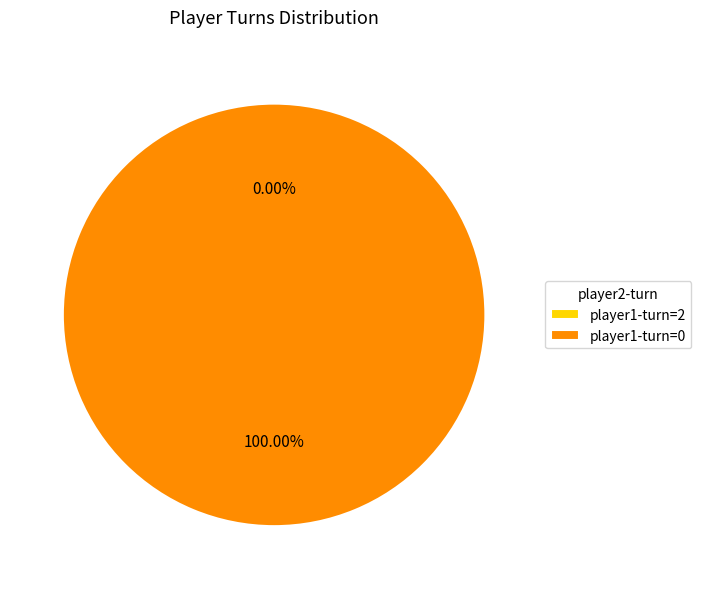

Which slice is the smallest?

2